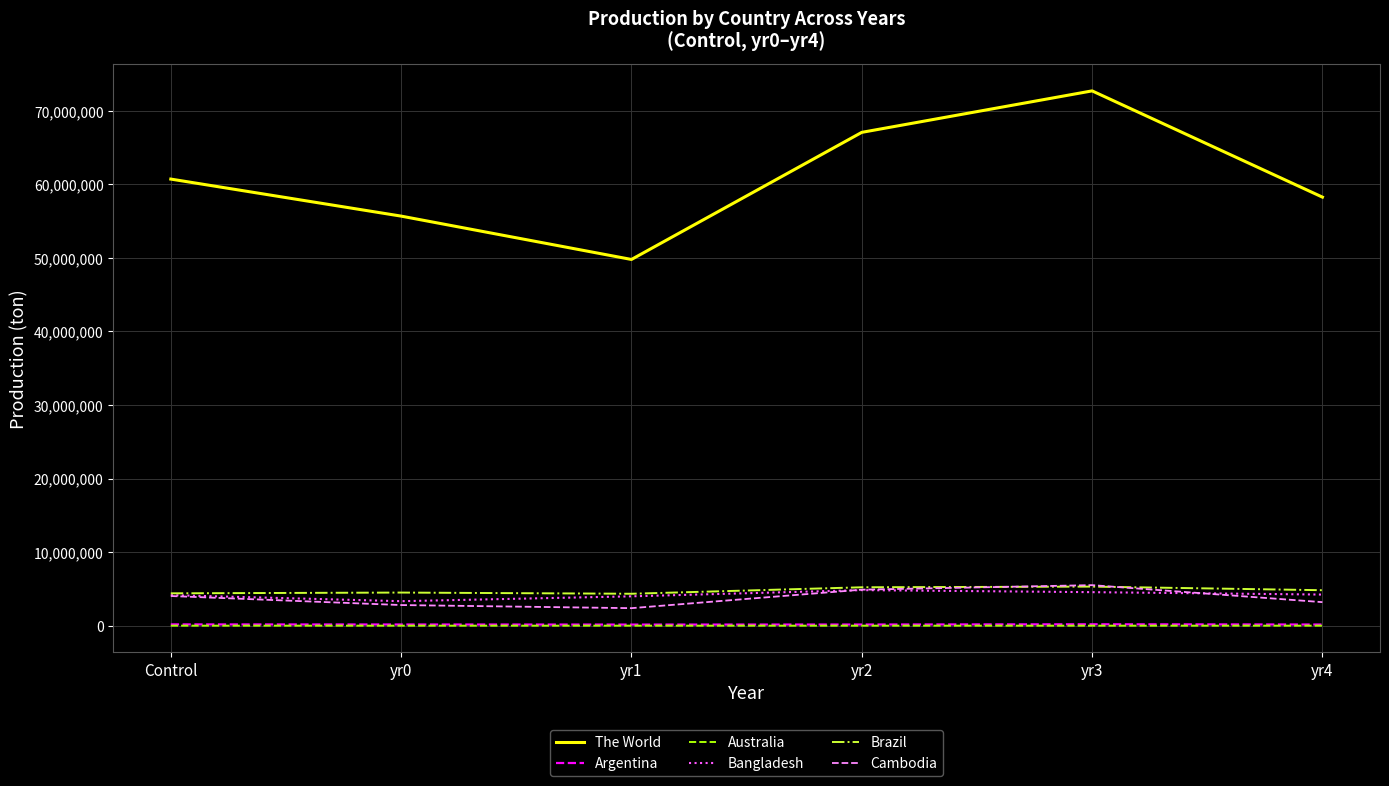

Is the value of Brazil at yr3 greater than the value of Bangladesh at yr0?

Yes